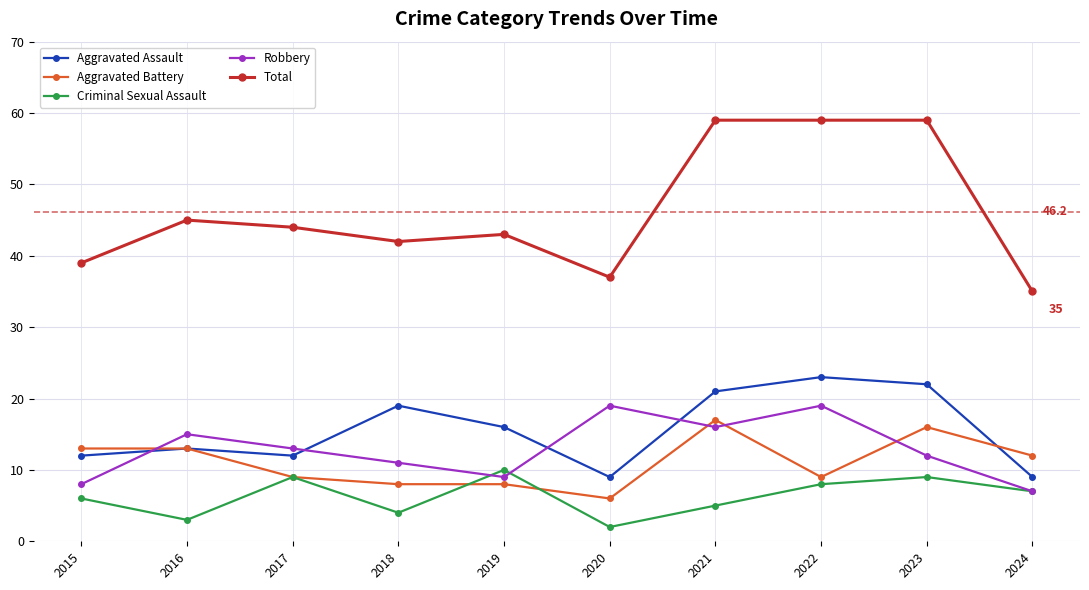

How many data points in Aggravated Assault are less than 16?

5